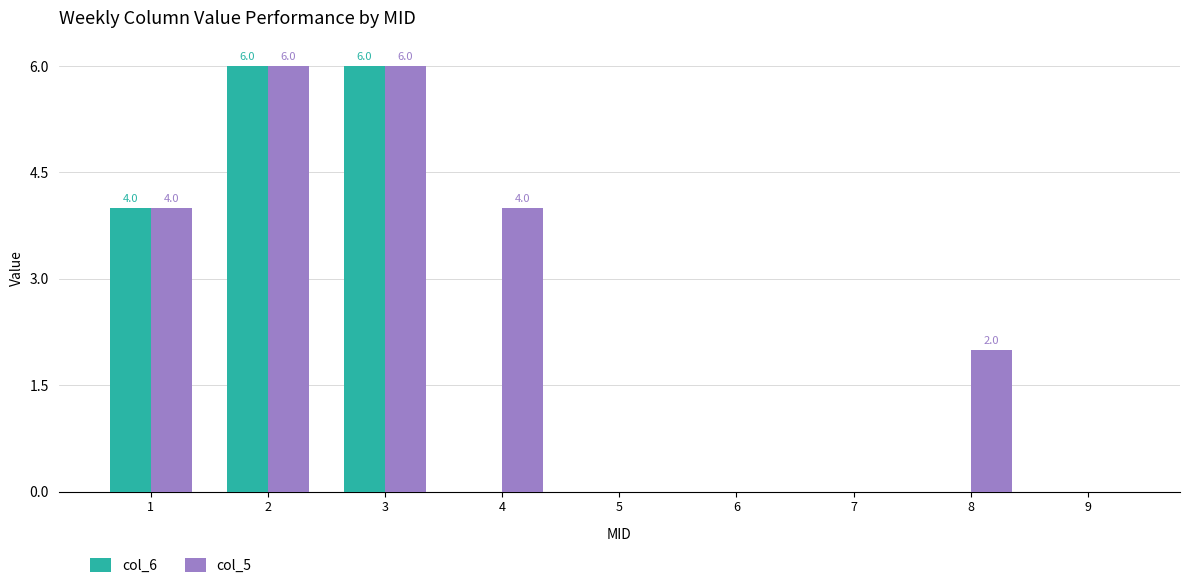

Is it true that col_5 equals 2 at 8?

True